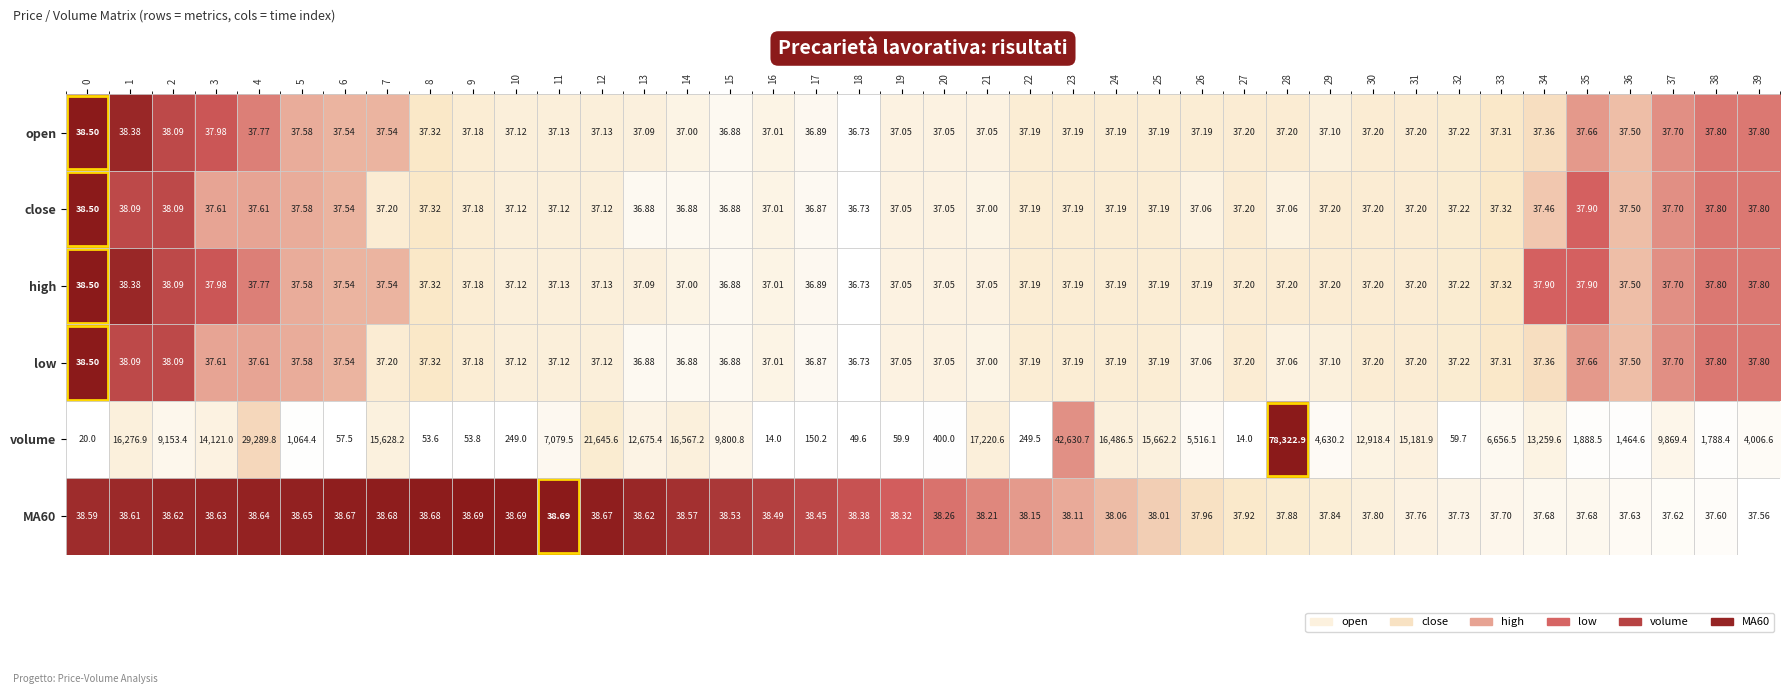

Is the value of low at 28 greater than the value of high at 14?

Yes